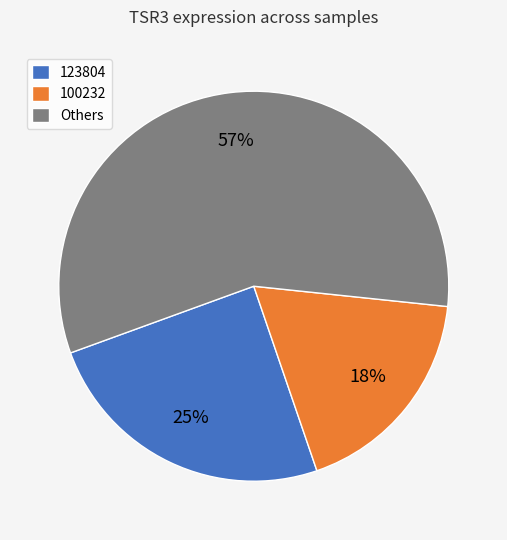

Count the number of slices in the pie.

3